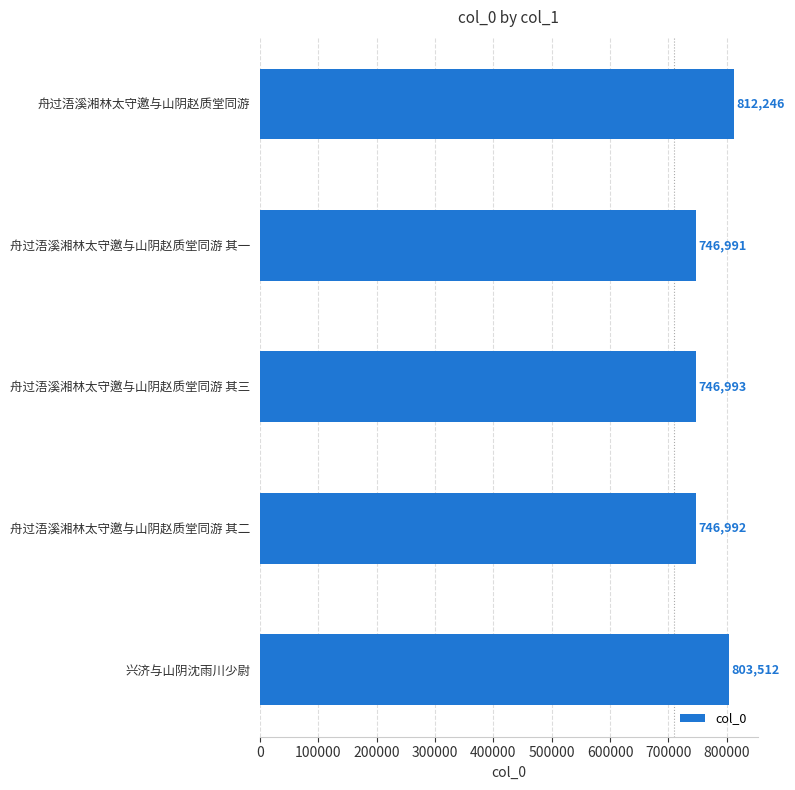

How many bars are there in total?

5